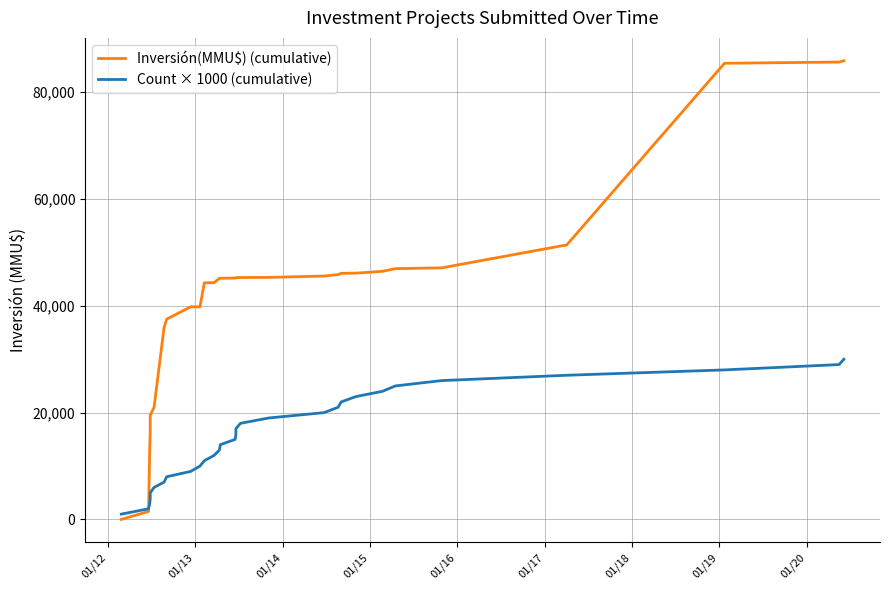

At how many categories does at least one series exceed 16016?

27